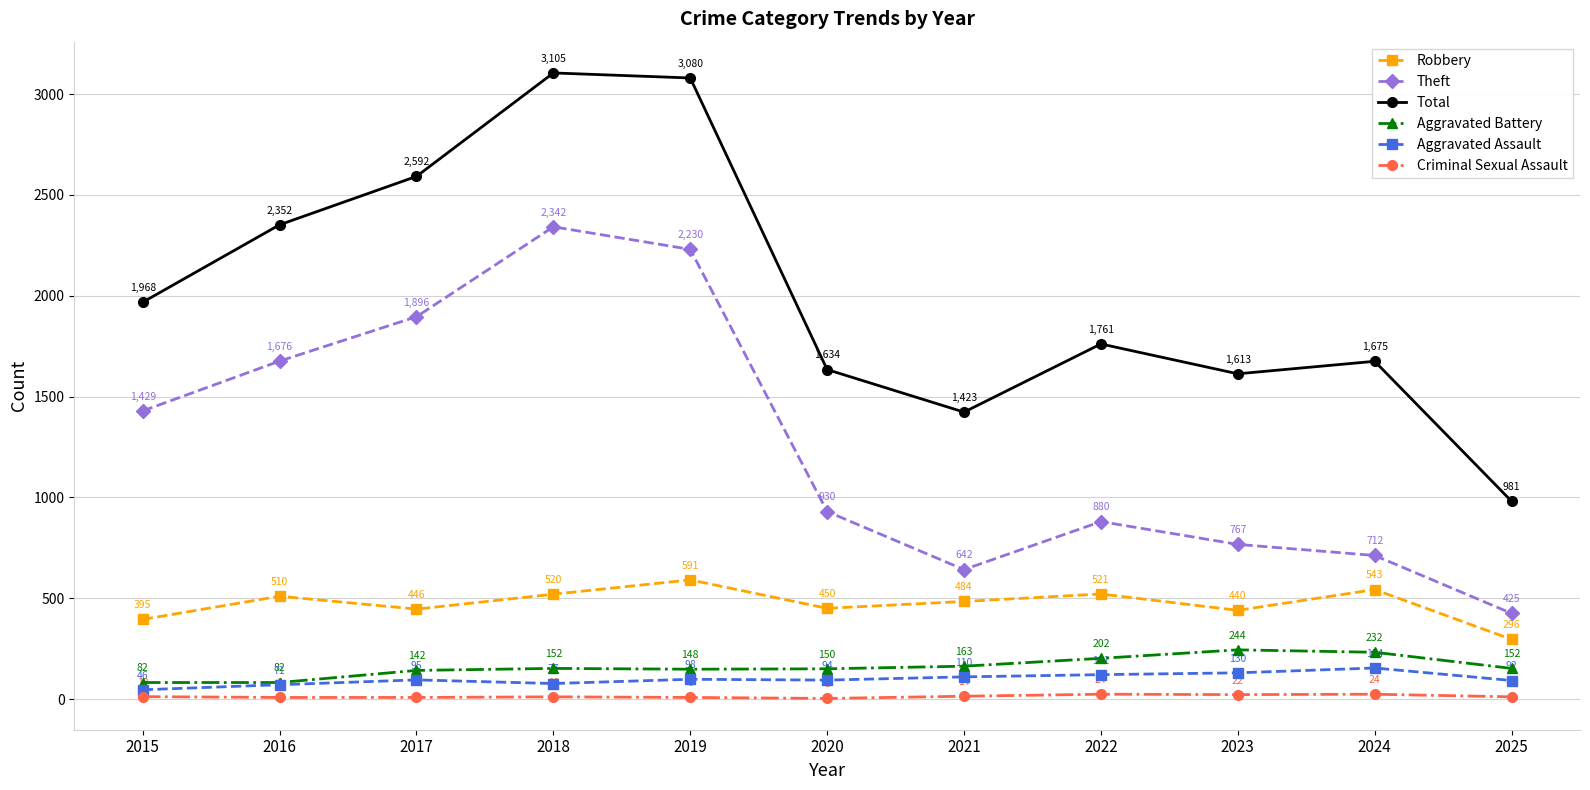

Is this an area chart (filled region under the line)?

No